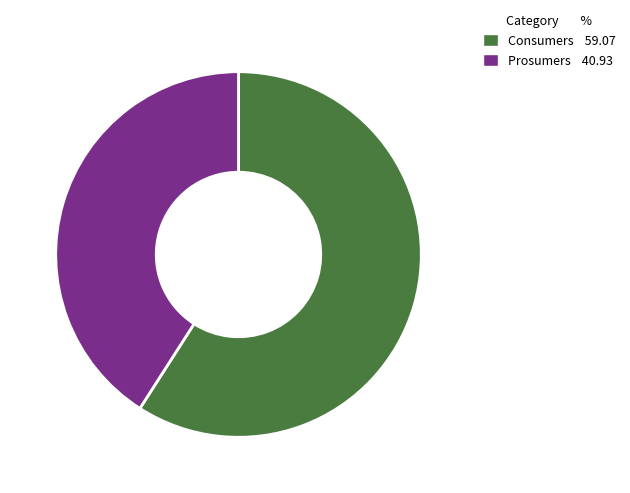

Count the number of slices in the pie.

2